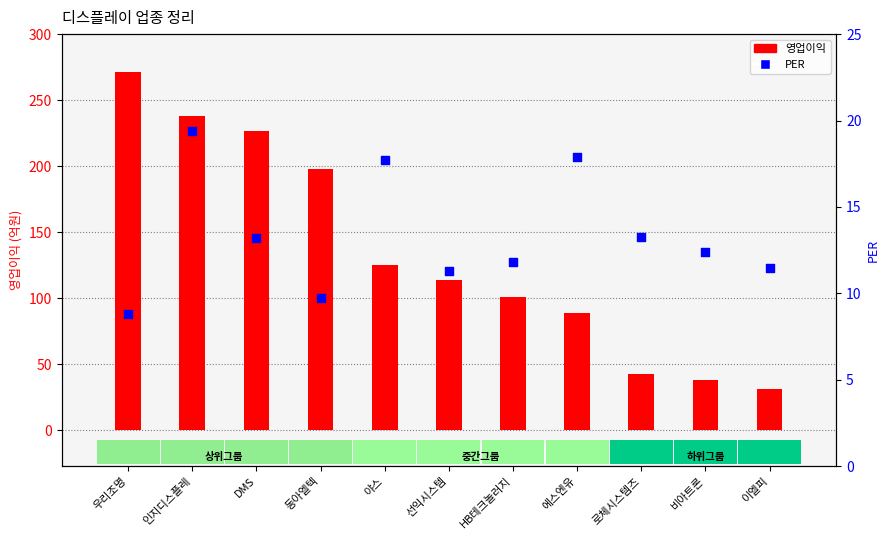

Is the value of 영업이익 at 이엘피 greater than the value of PER at 동아엘텍?

Yes